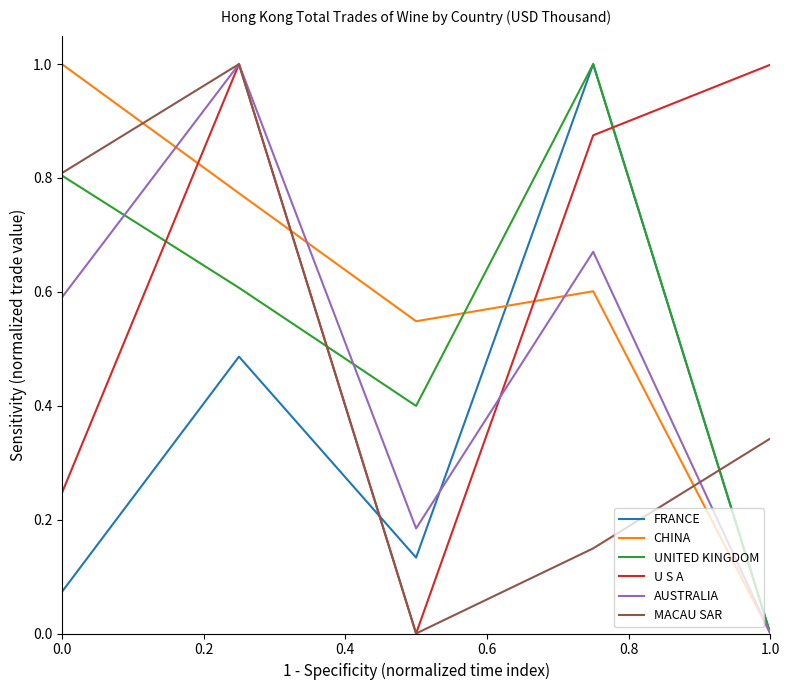

After their last crossing, which series has the higher values: UNITED KINGDOM or U S A?

U S A